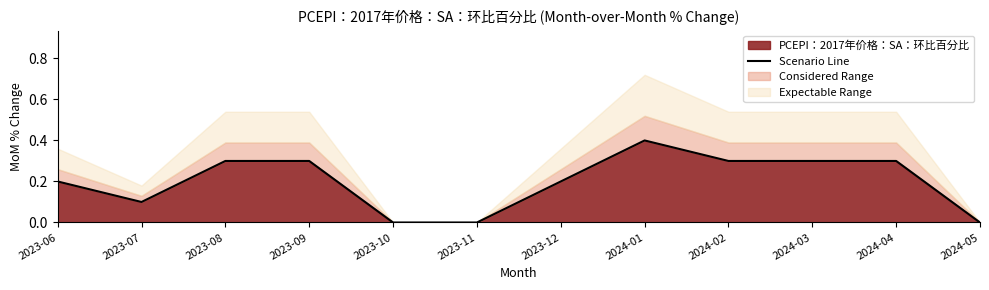

List the labels in order of value, smallest first.

2023-10, 2023-11, 2024-05, 2023-07, 2023-06, 2023-12, 2023-08, 2023-09, 2024-02, 2024-03, 2024-04, 2024-01